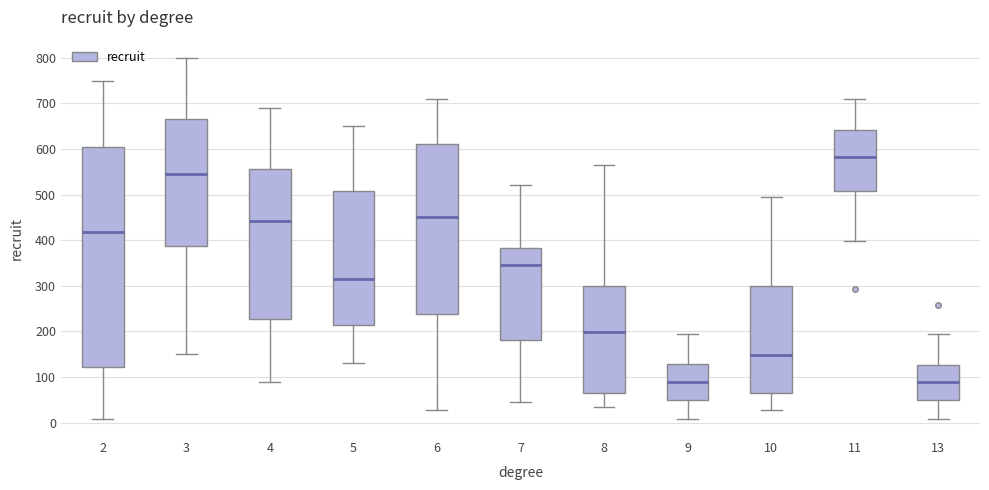

Comparing the boxes themselves (not the whiskers), which one is the tallest?

2